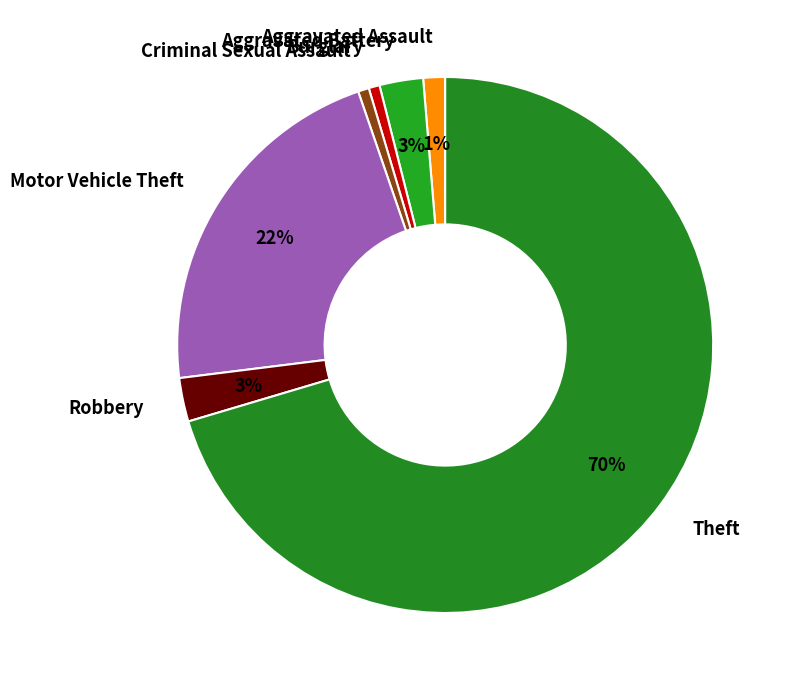

True or false: Burglary accounts for 1% of the total.

True